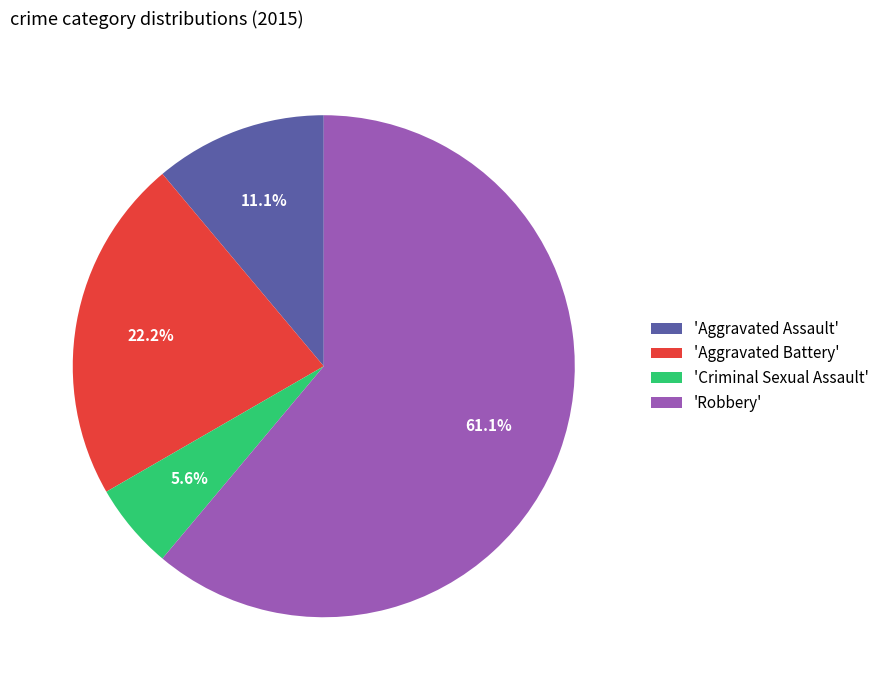

What portion of the pie excludes 'Aggravated Battery'?

77.8%